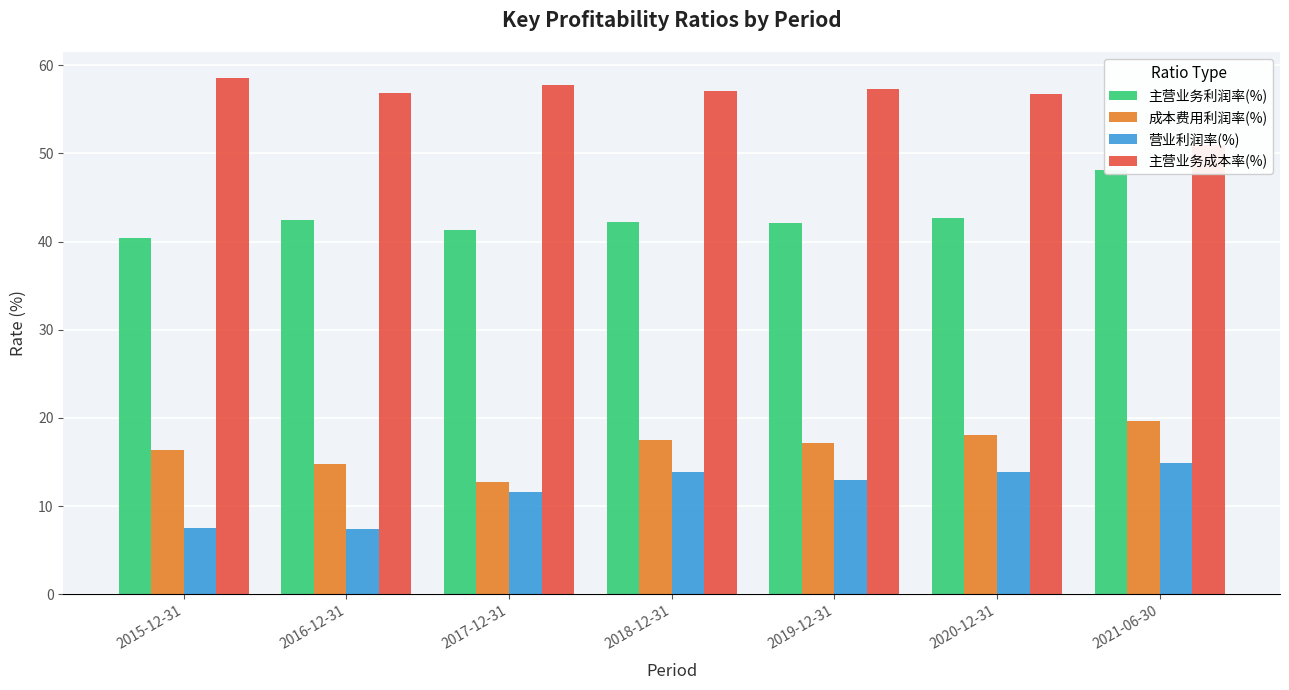

Reading left to right, transcribe all the data shown in this chart.

主营业务利润率(%): 40.4	42.5	41.4	42.2	42.1	42.7	48.2
成本费用利润率(%): 16.3	14.8	12.7	17.5	17.2	18.0	19.6
营业利润率(%): 7.6	7.4	11.6	13.9	13.0	13.9	14.9
主营业务成本率(%): 58.6	56.9	57.7	57.1	57.3	56.7	51.0